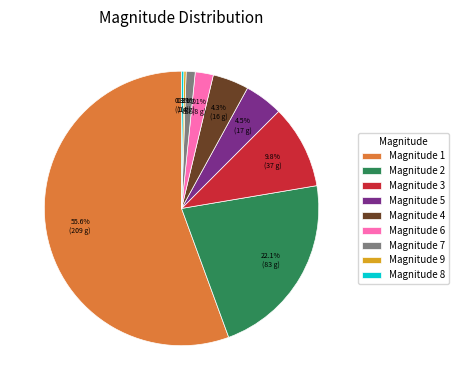

How much of the chart is everything except Magnitude 3?

90.2%